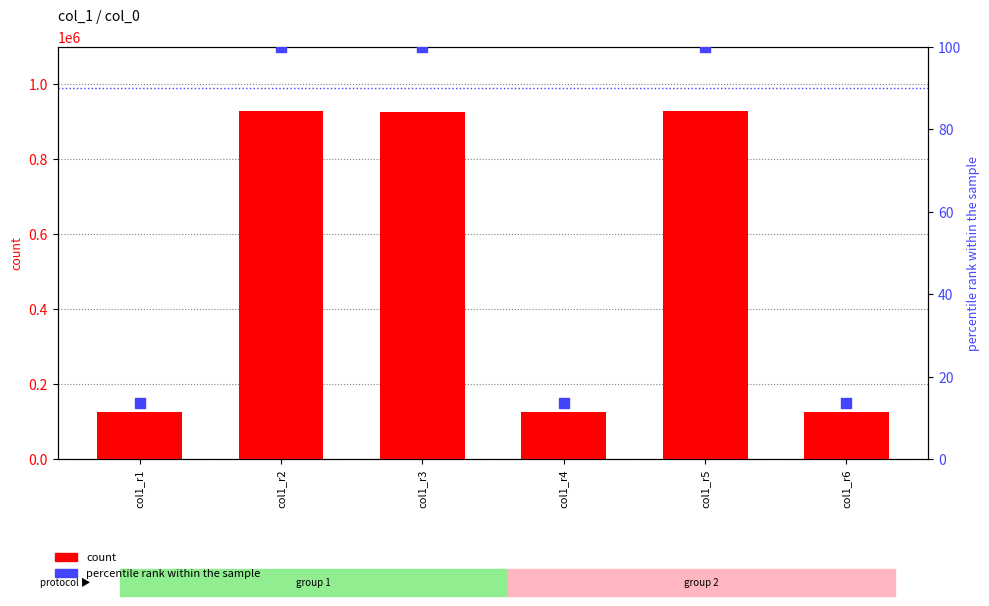

At how many categories does at least one series exceed 430185?

3